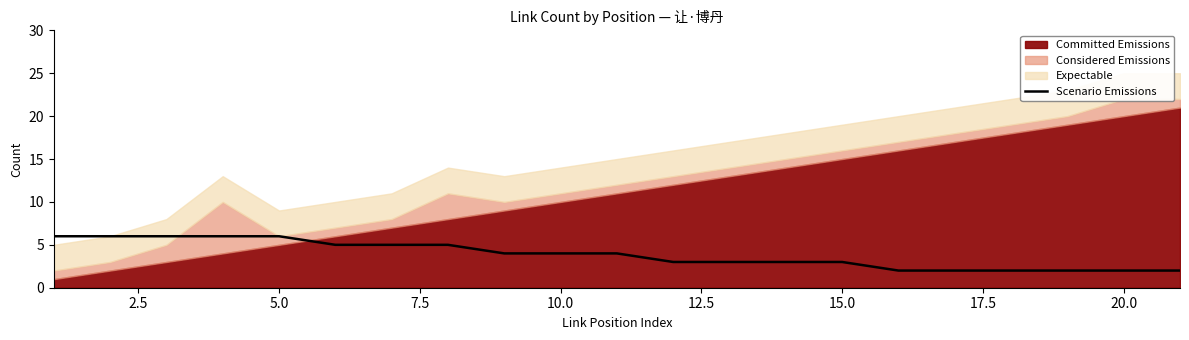

The value of Scenario Emissions at 20.0 is 2. True or false?

True